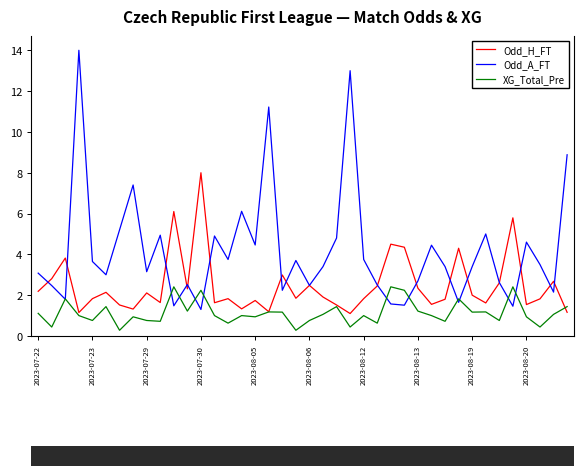

How many intersections are there between XG_Total_Pre and Odd_A_FT?

12